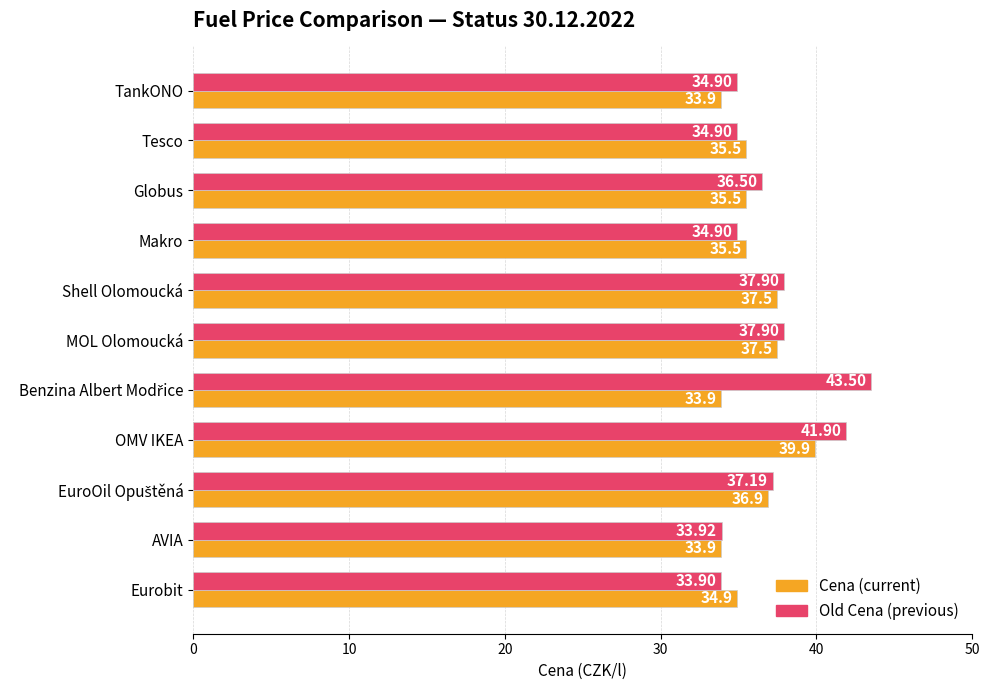

What is the spread (max minus min) of values at Tesco?

0.6